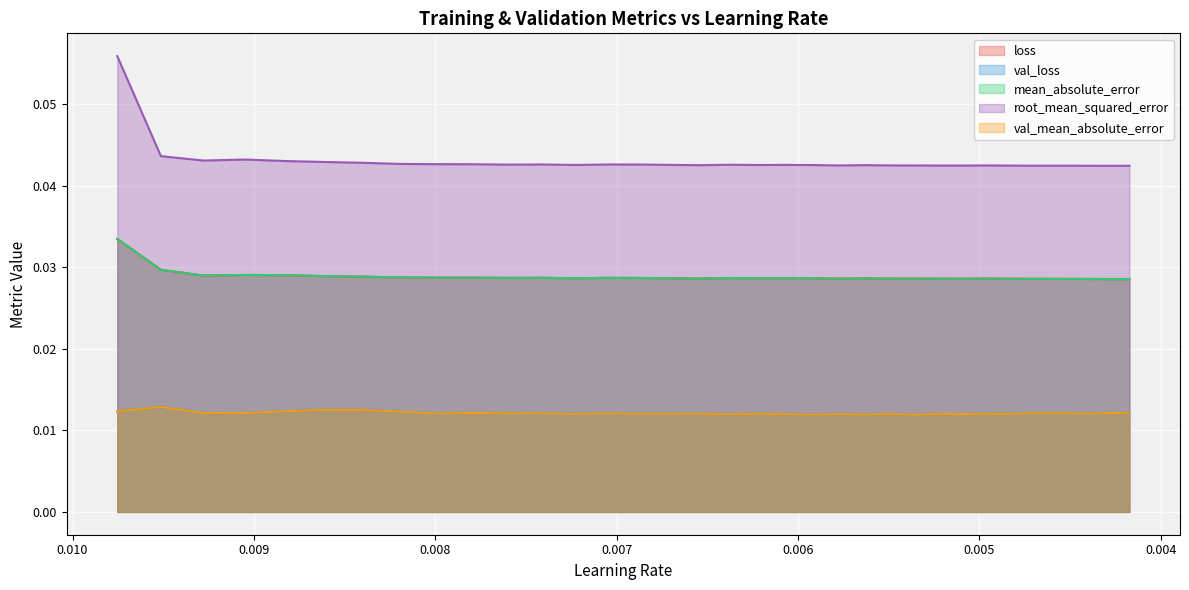

Which has a higher value, 0.009278257377445698 or 0.007049797102808952?

0.009278257377445698